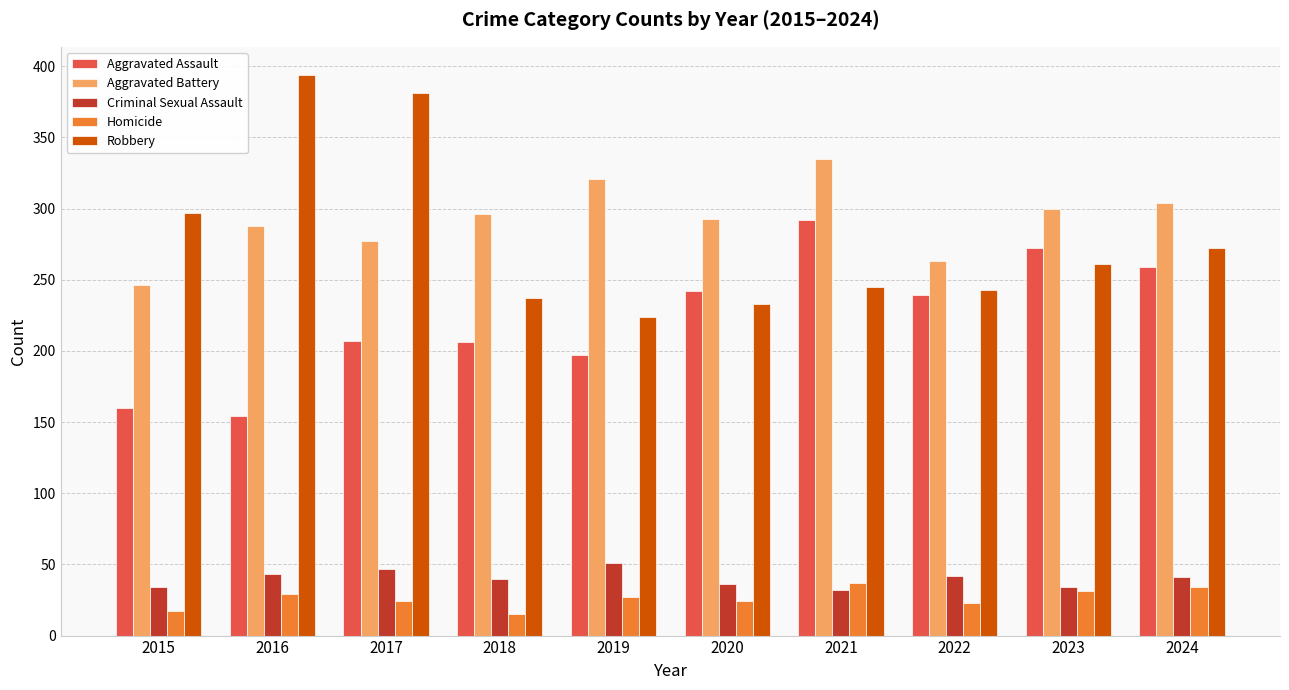

What is the difference between the maximum and minimum values in the Homicide series?

22